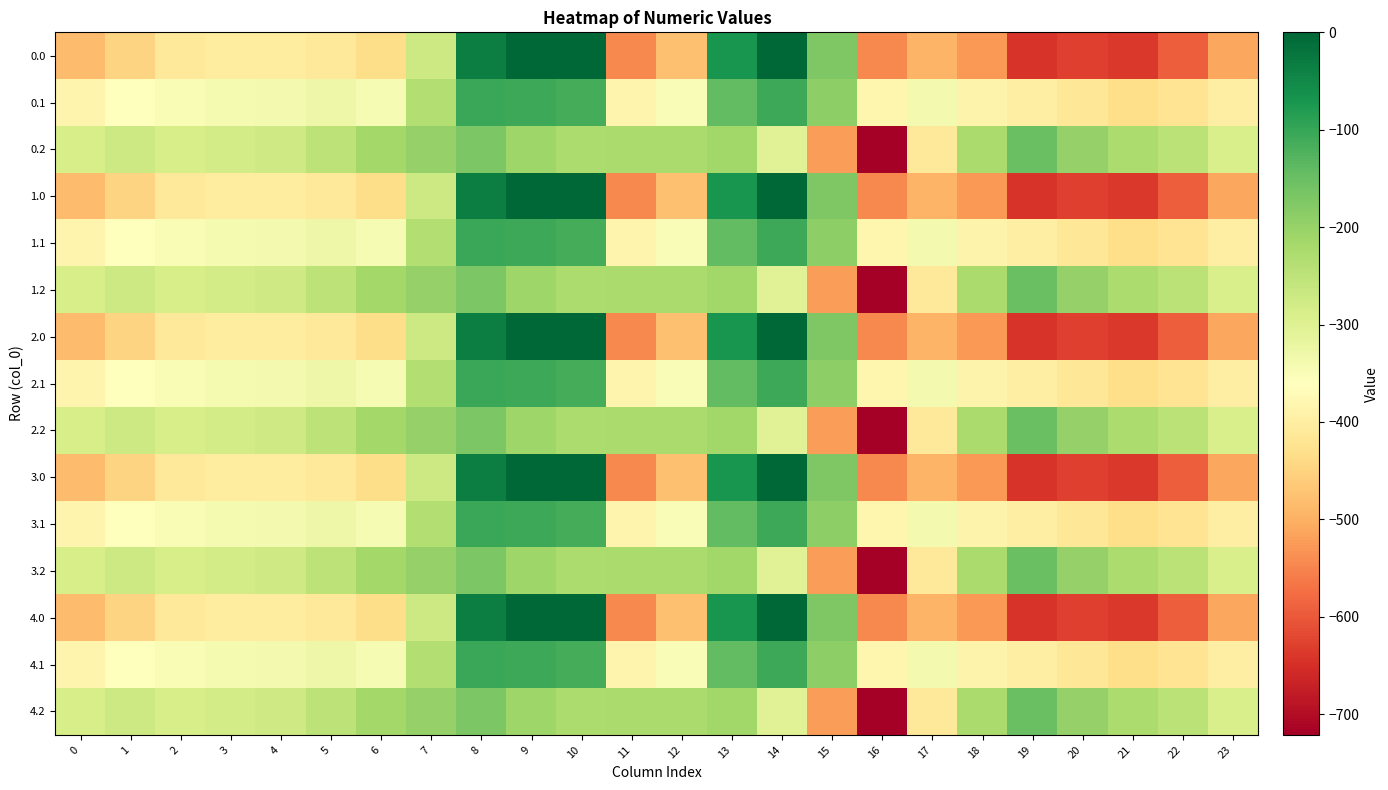

What is the total value across all series at 10?

-1710.0